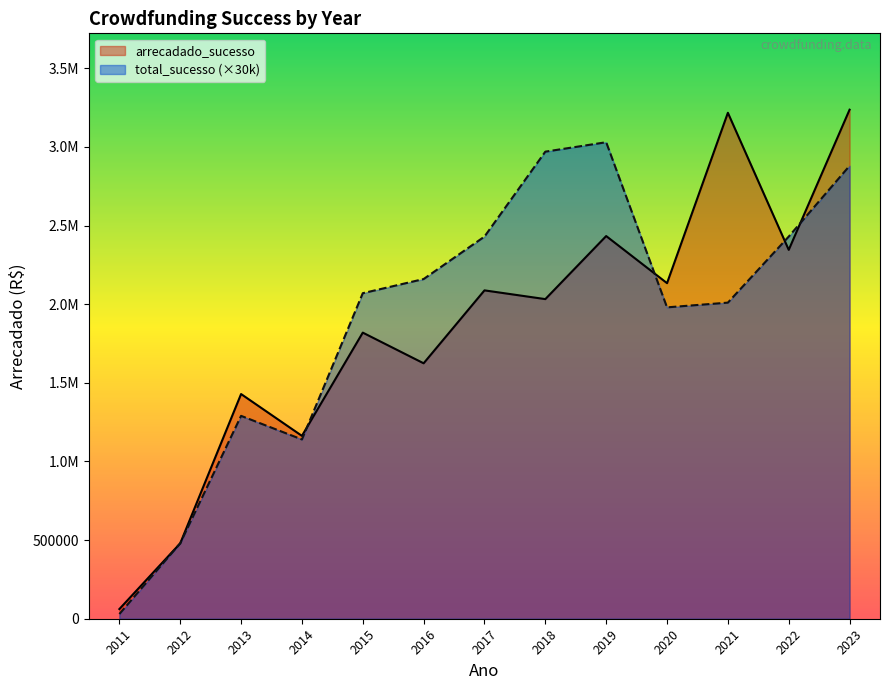

What is the approximate value of arrecadado_sucesso at 2016?

1624270.0